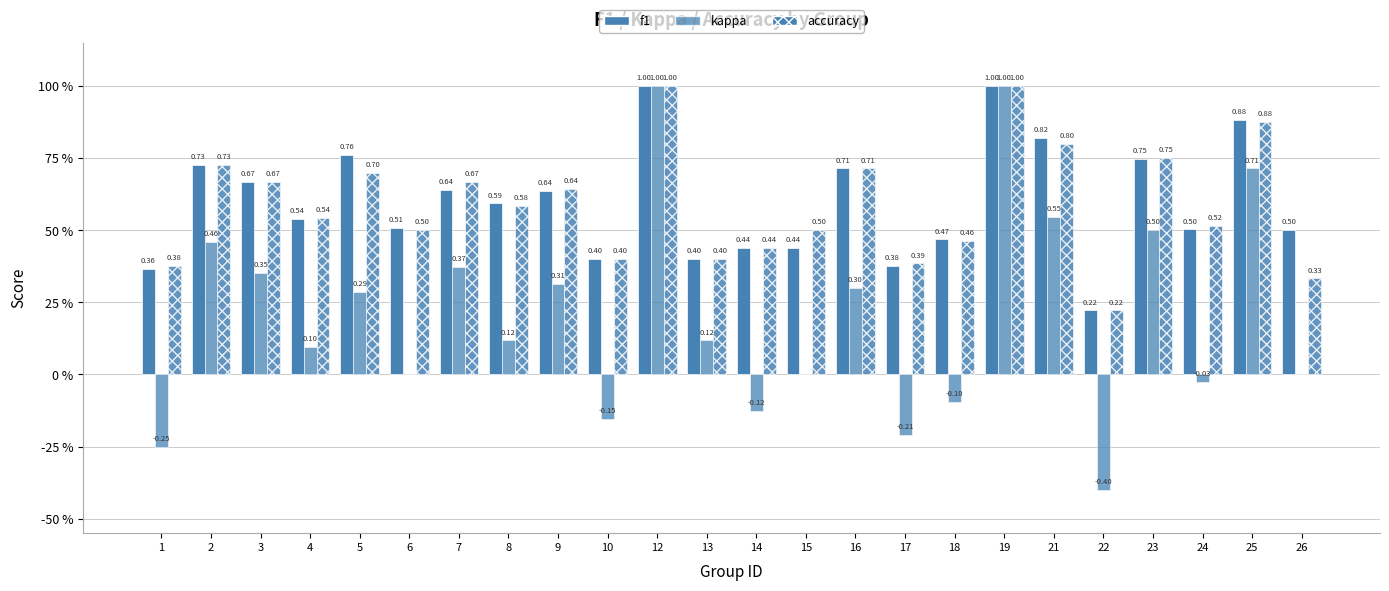

Does the chart contain stacked bars?

No